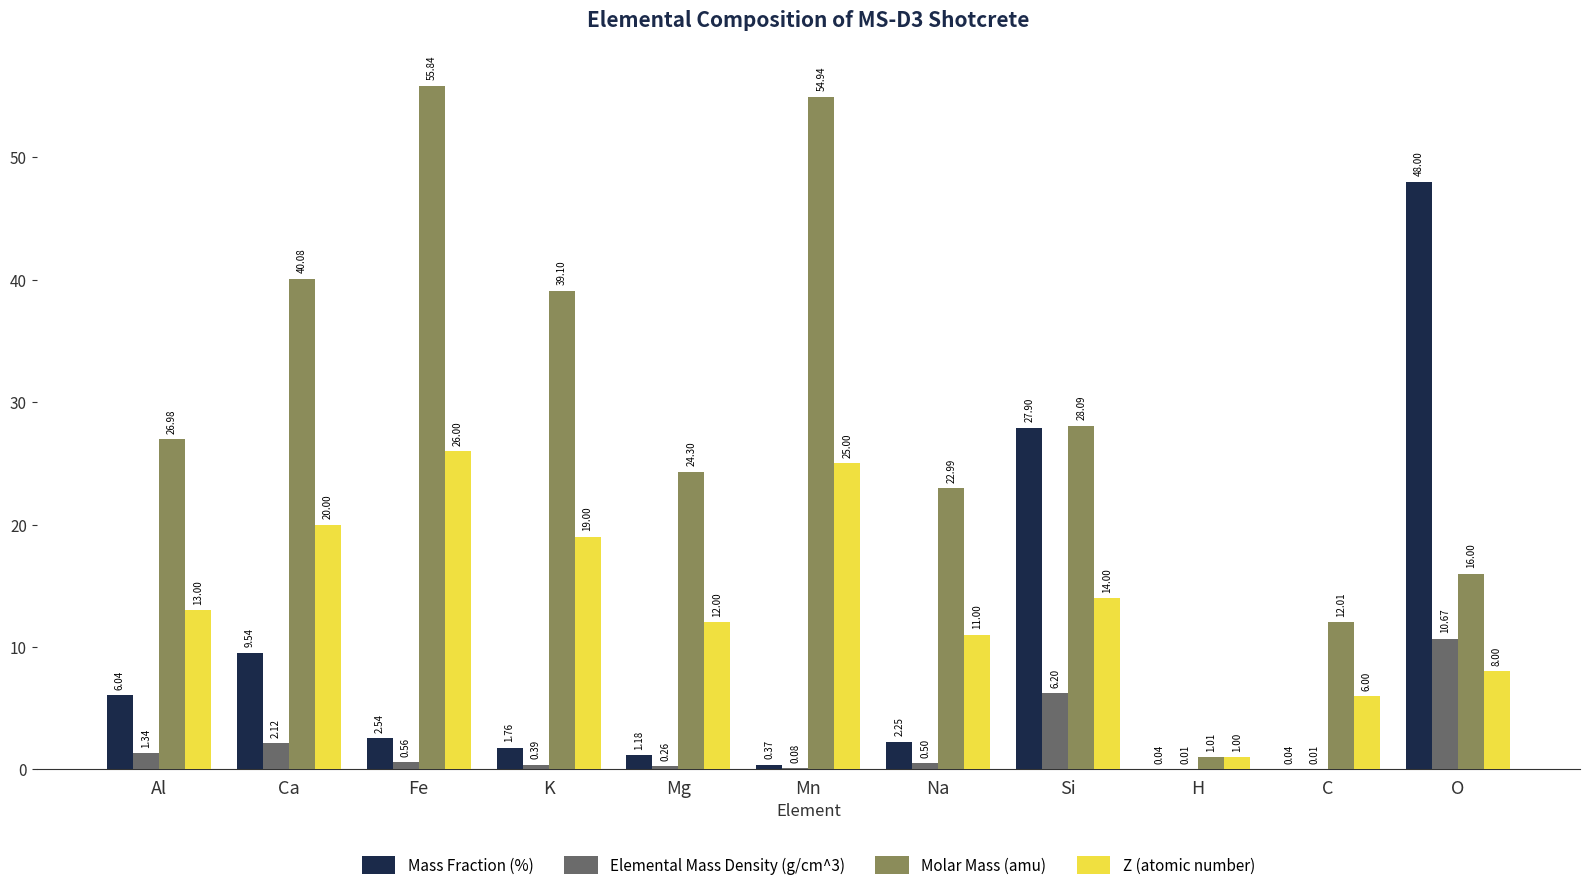

Is it true that Z (atomic number) equals 12.0 at Mg?

True